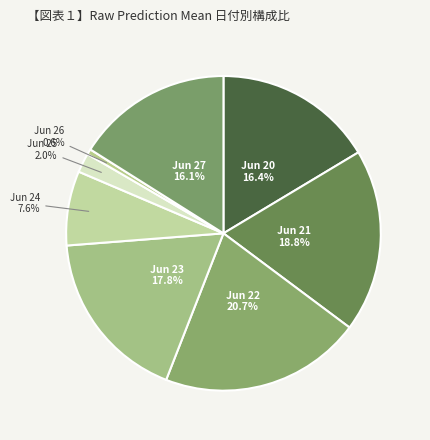

Is there any slice that represents more than half of the pie?

No